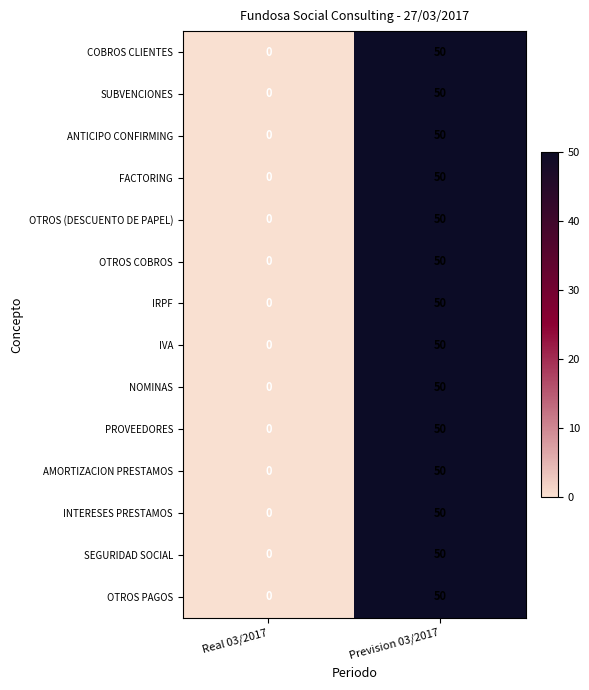

What is the total value across all series at Prevision 03/2017?

700